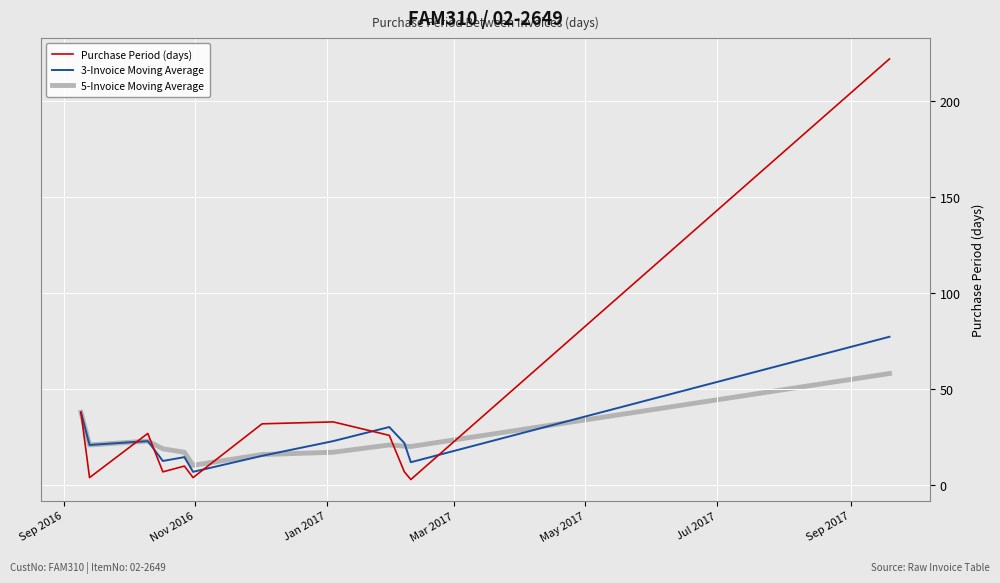

Which series has the largest total across all categories?

Purchase Period (days)